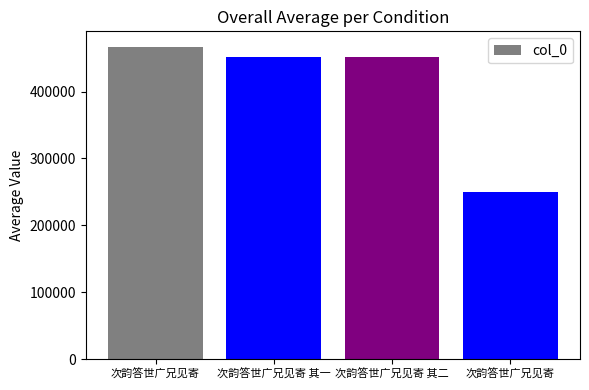

List the labels in order of value, largest first.

次韵答世广兄见寄, 次韵答世广兄见寄 其二, 次韵答世广兄见寄 其一, 次韵答世广兄见寄